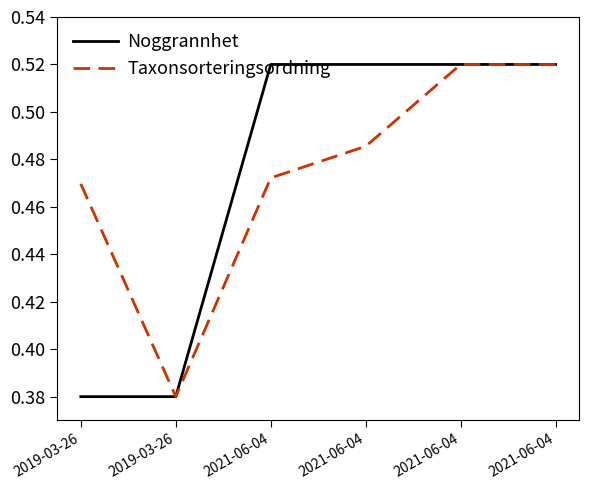

Does the chart display data point markers on the line(s)?

No